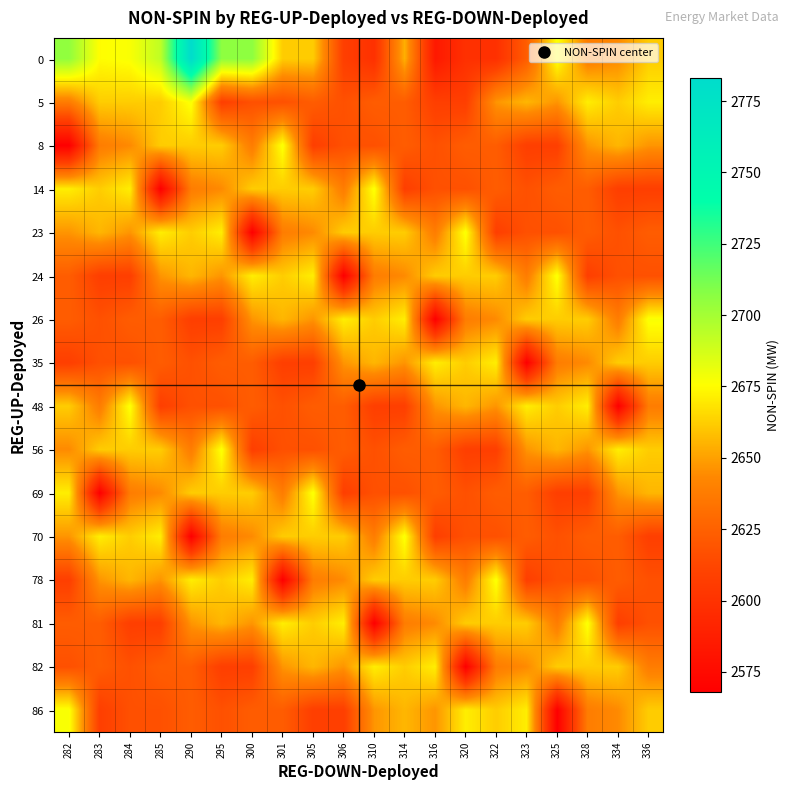

At which category is the sum across all series the highest?

290